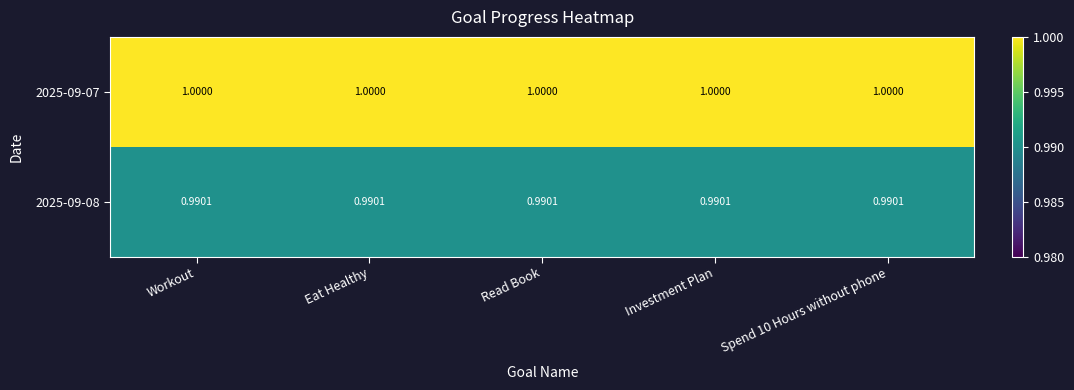

Which series has the largest total across all categories?

2025-09-07